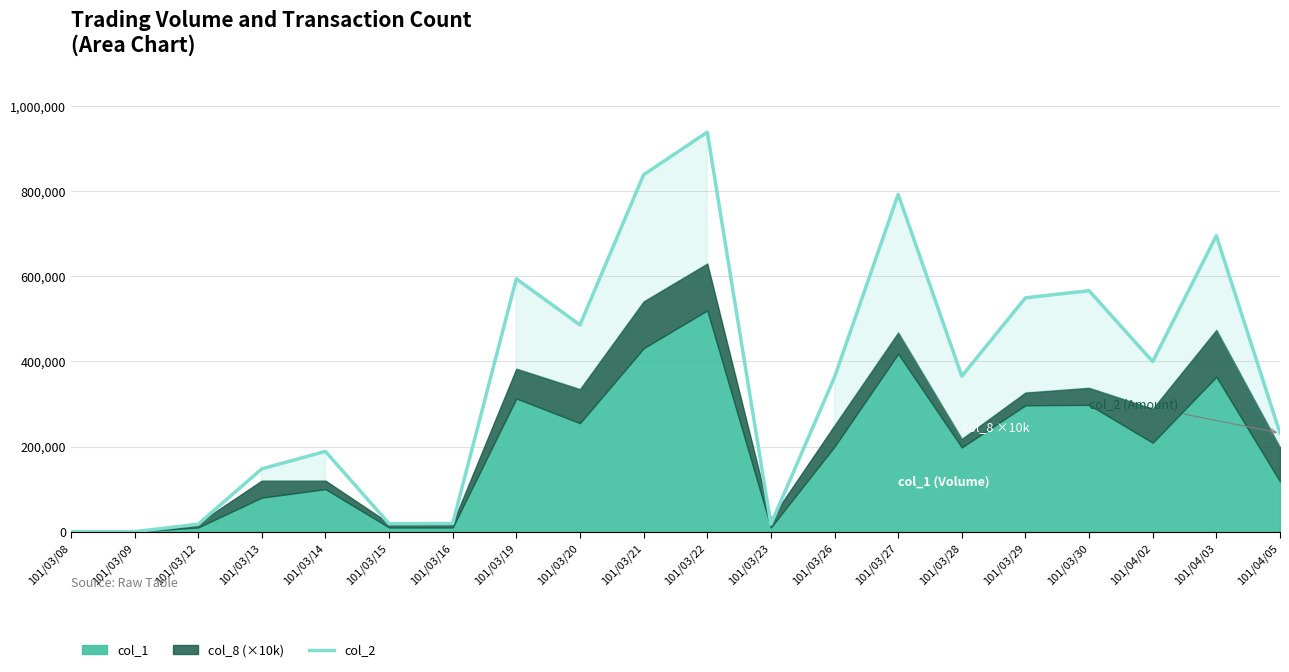

What is the value of the 19th point from the left?

695400